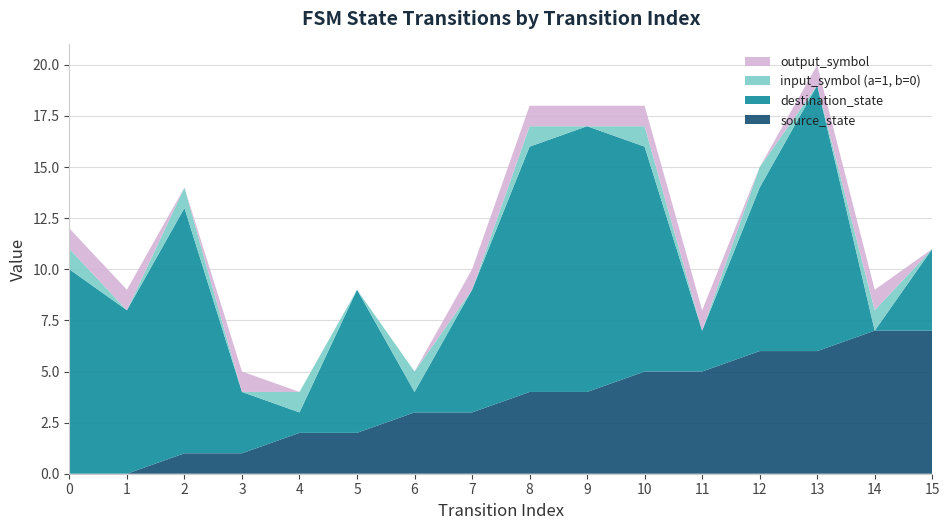

Reading right to left, list all the values displayed in this chart.

source_state: 15=7	14=7	13=6	12=6	11=5	10=5	9=4	8=4	7=3	6=3	5=2	4=2	3=1	2=1	1=0	0=0
destination_state: 15=4	14=0	13=13	12=8	11=2	10=11	9=13	8=12	7=6	6=1	5=7	4=1	3=3	2=12	1=8	0=10
input_symbol (a=1, b=0): 15=0	14=1	13=0	12=1	11=0	10=1	9=0	8=1	7=0	6=1	5=0	4=1	3=0	2=1	1=0	0=1
output_symbol: 15=0	14=1	13=1	12=0	11=1	10=1	9=1	8=1	7=1	6=0	5=0	4=0	3=1	2=0	1=1	0=1